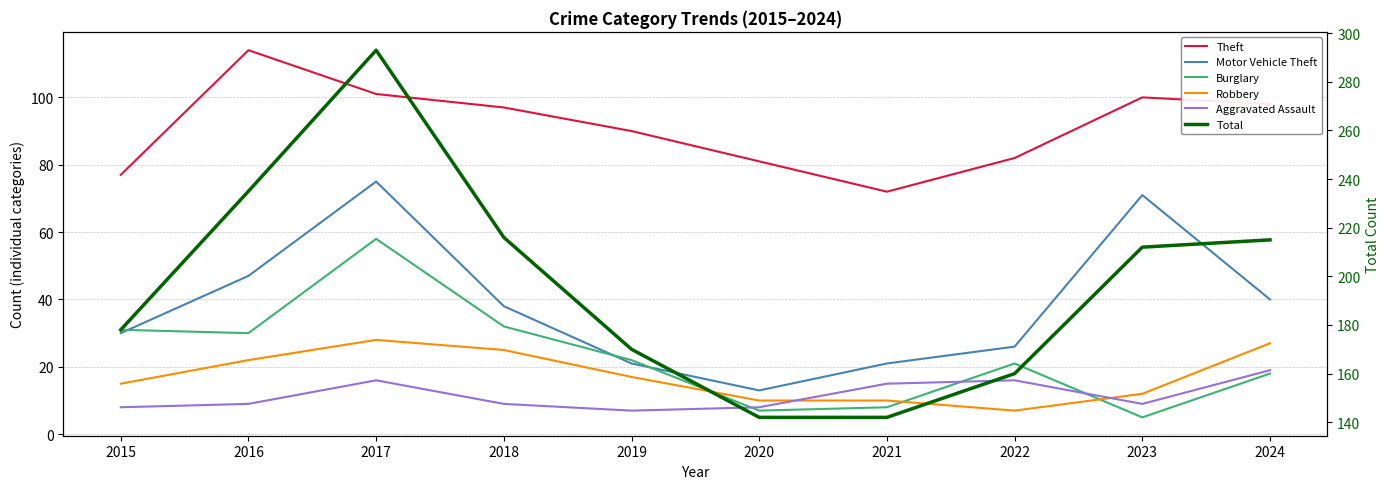

What is the difference between the highest and lowest values at 2015?

170